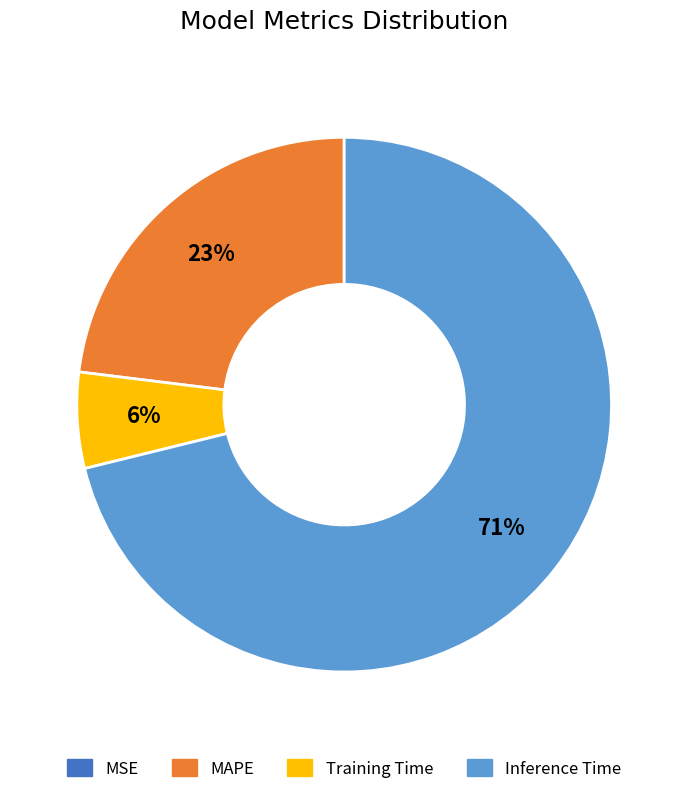

Is it true that Inference Time is 65% of the pie?

False